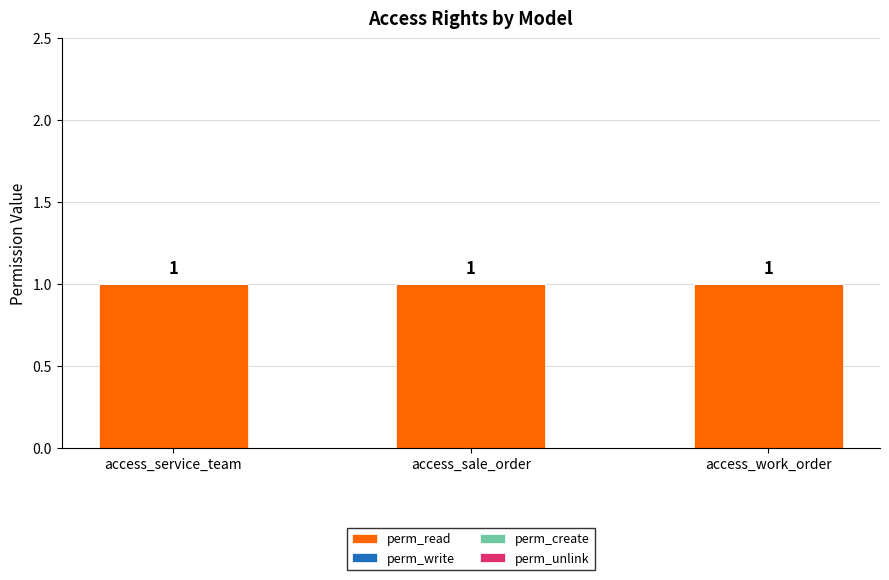

At which label is perm_create closest to 0?

access_service_team